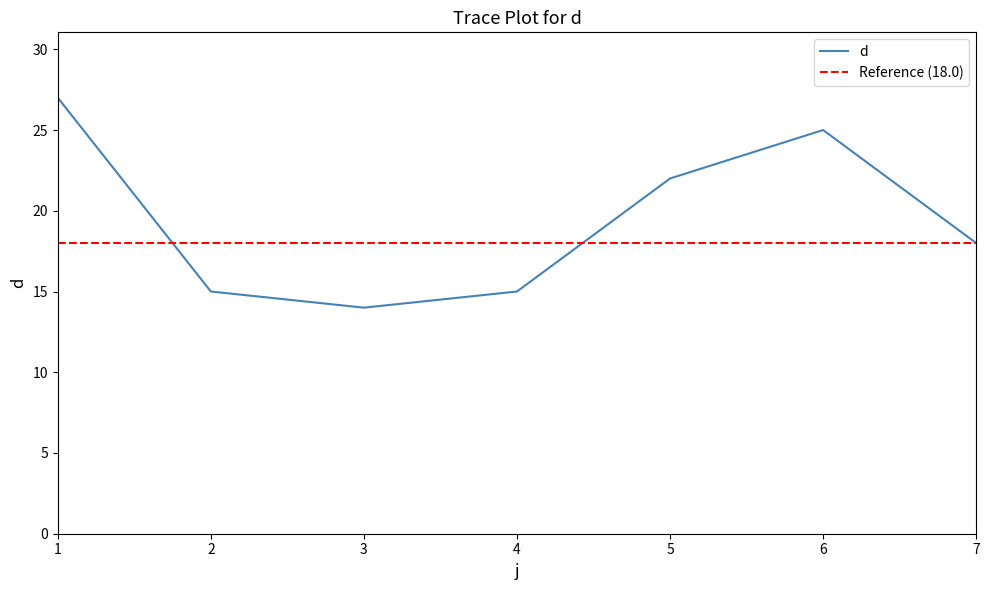

How many points are lower than both their immediate neighbors (excluding endpoints)?

1